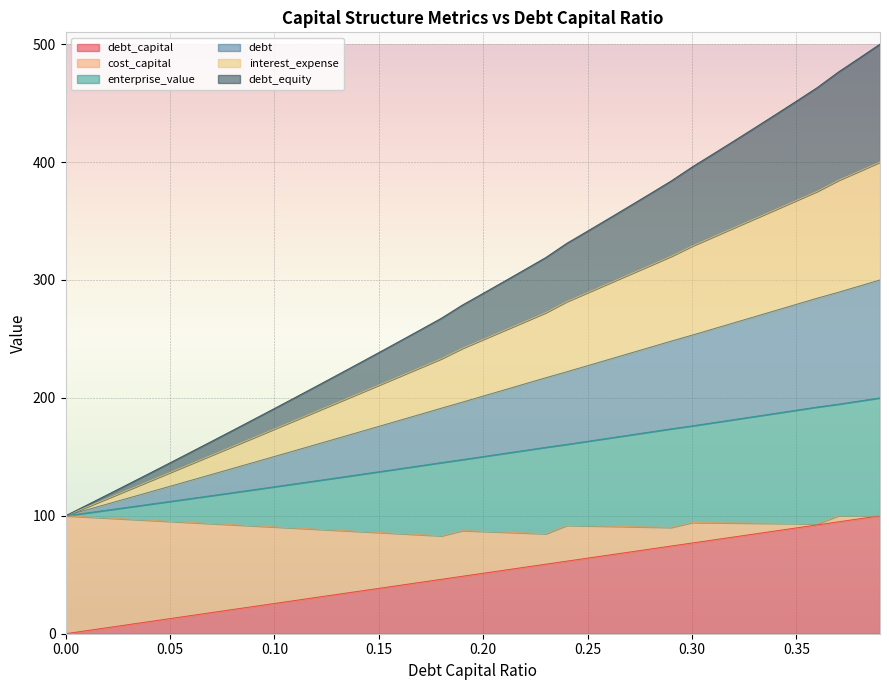

True or false: enterprise_value and interest_expense cross at least once.

False